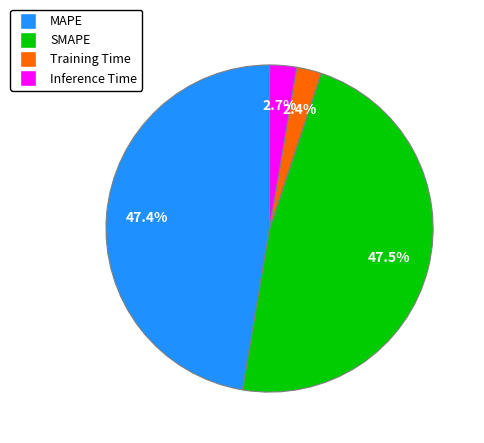

The MAPE slice represents 55% of the pie. True or false?

False